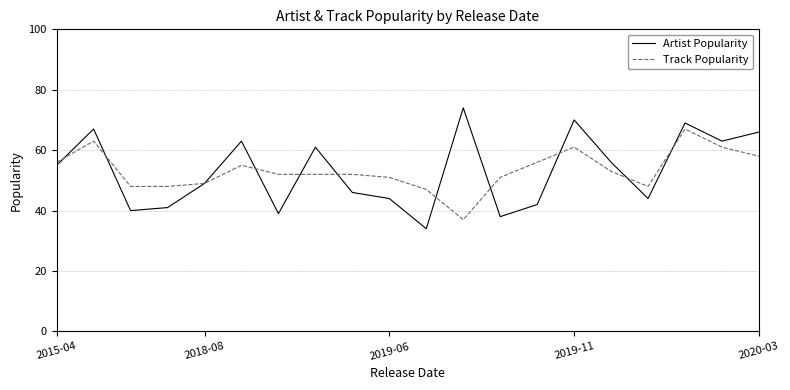

Which series has the widest spread of values?

Artist Popularity